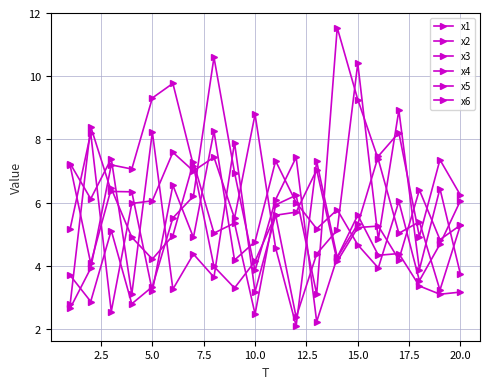

How many values in the x6 series are below 5?

10